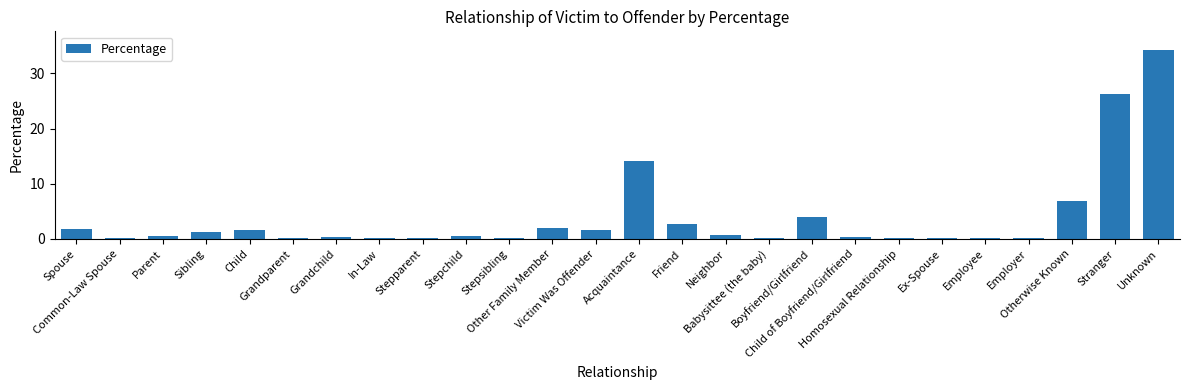

What is the greatest value displayed?

34.2